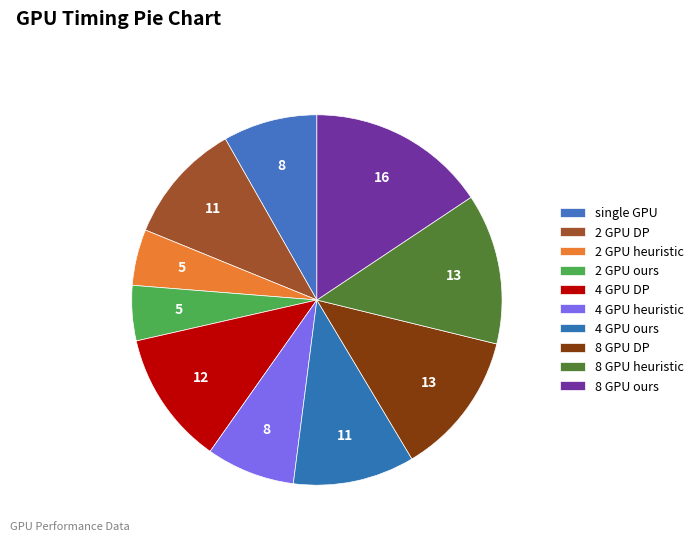

What percentage is the 2 GPU DP slice, to the nearest percent?

11%